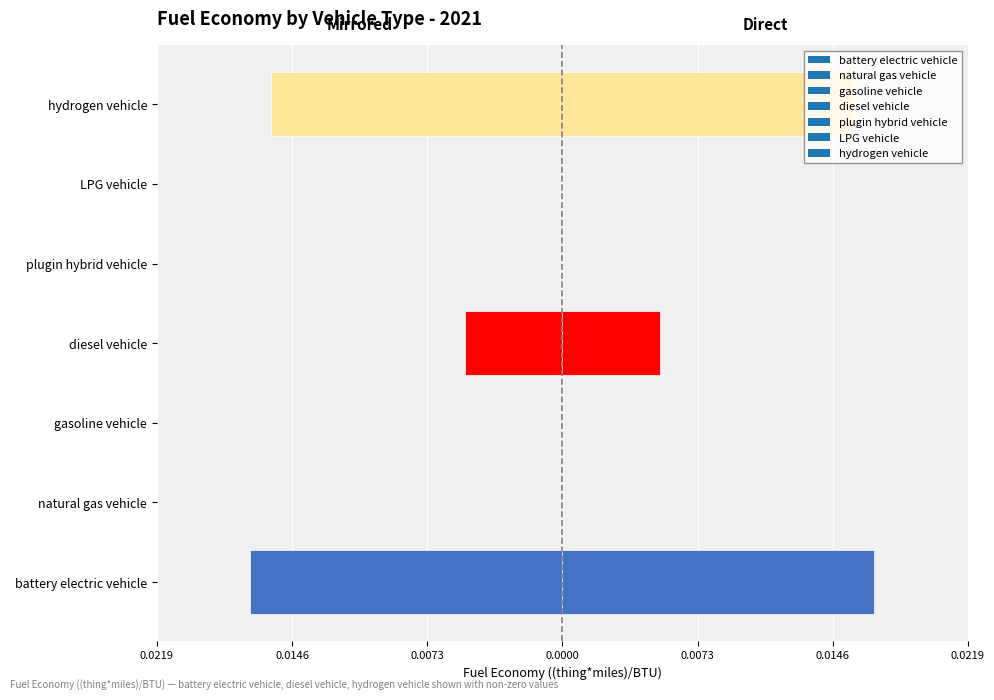

Rank the categories by value from lowest to highest.

battery electric vehicle, hydrogen vehicle, diesel vehicle, natural gas vehicle, gasoline vehicle, plugin hybrid vehicle, LPG vehicle